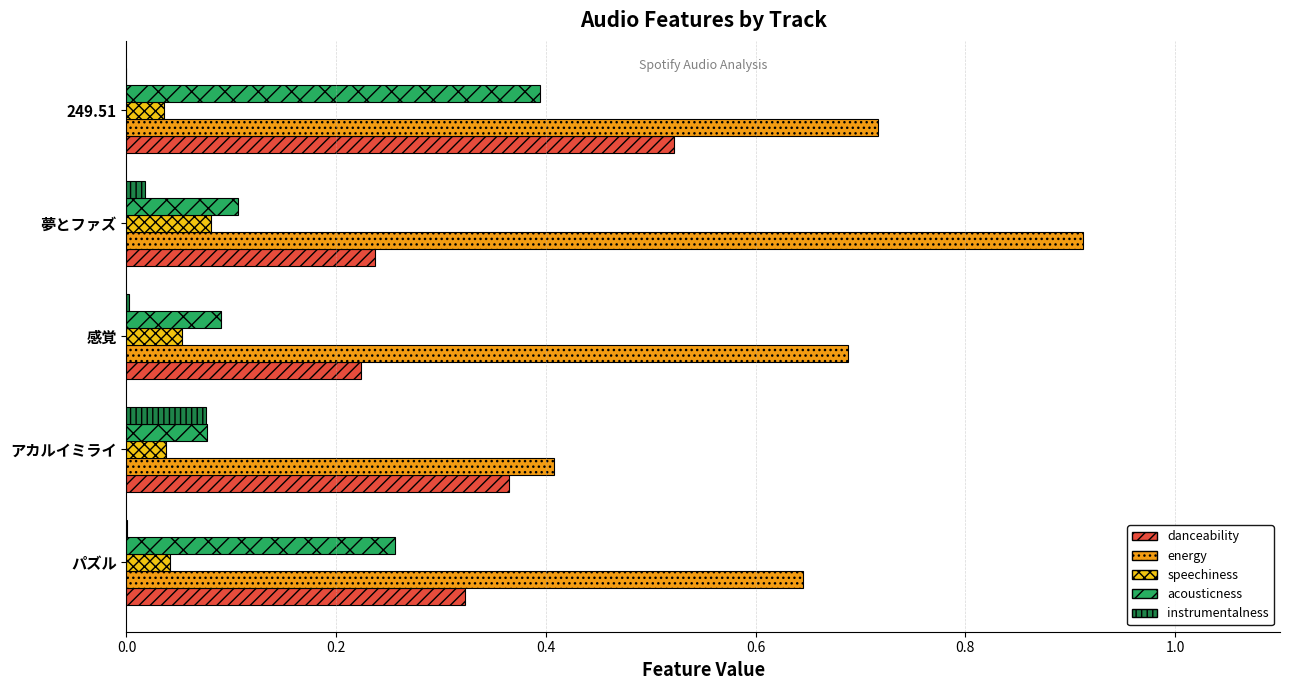

Between アカルイミライ and 夢とファズ, which series saw the biggest shift?

energy